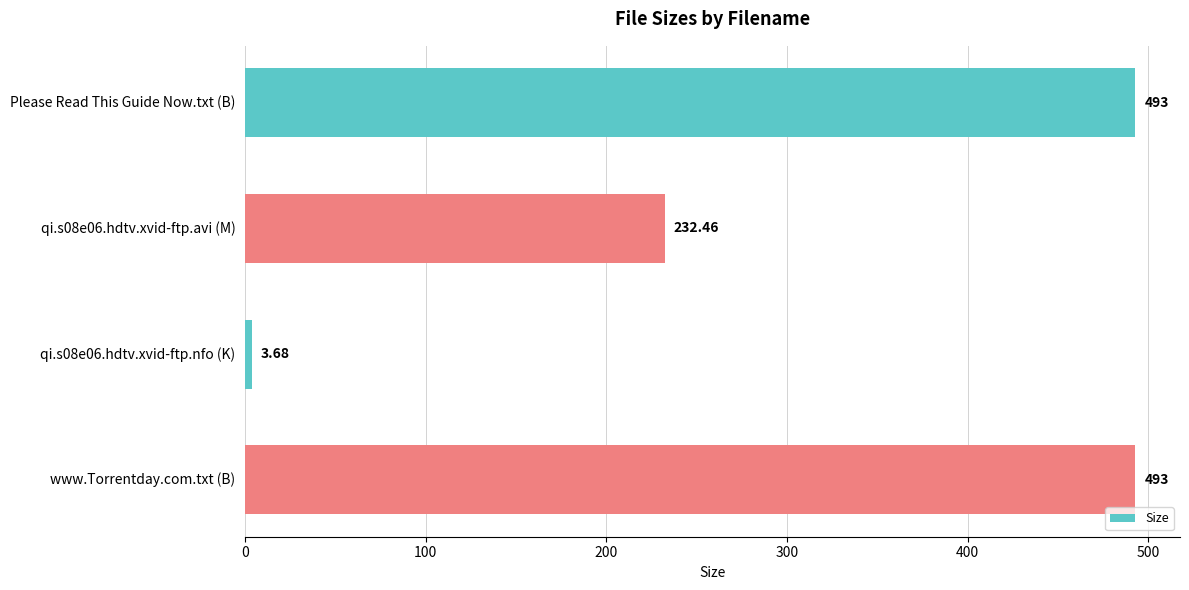

What is the difference between the maximum and minimum values?

489.3